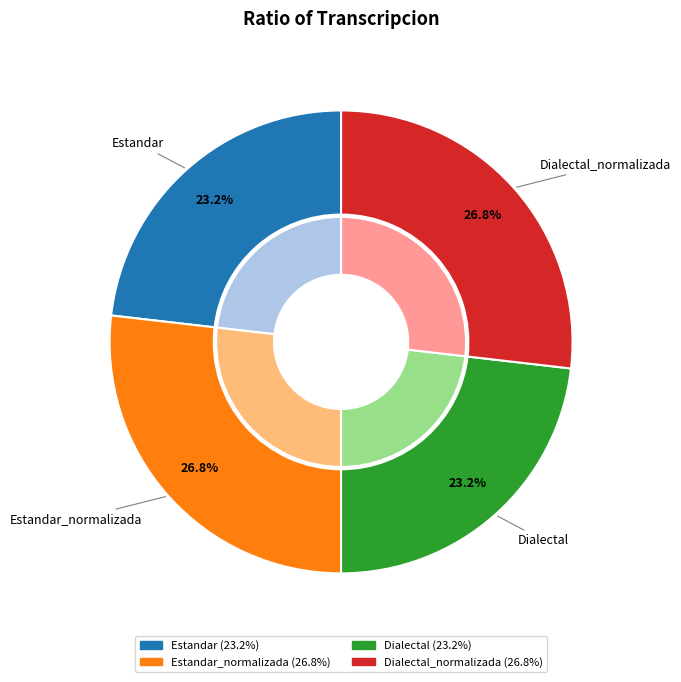

To the nearest percent, what is the difference between the Estandar_normalizada and Estandar slice percentages?

4%